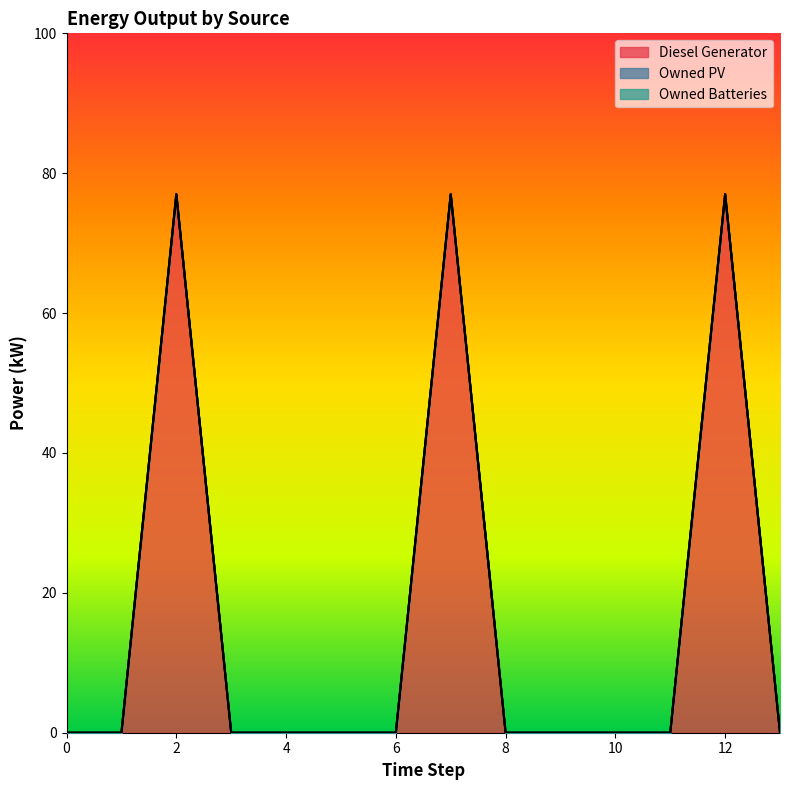

True or false: Diesel Generator has more than 0 interior local peaks.

True